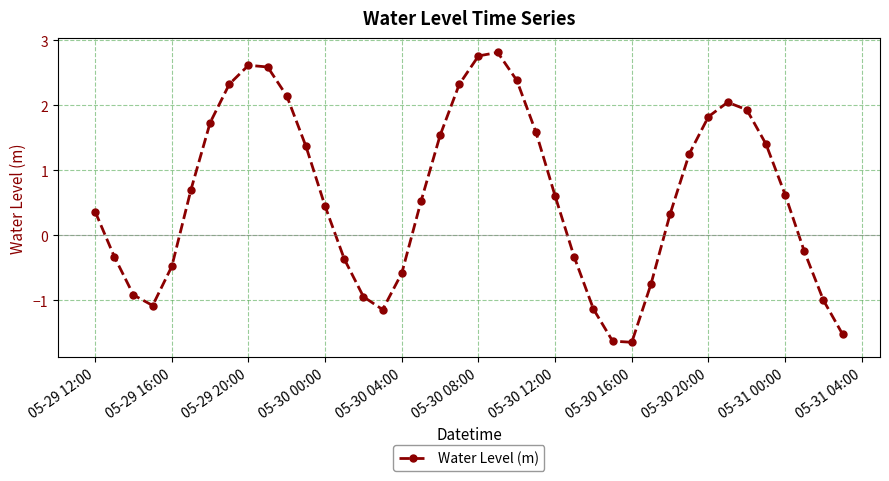

How many points are higher than both their immediate neighbors (excluding endpoints)?

3